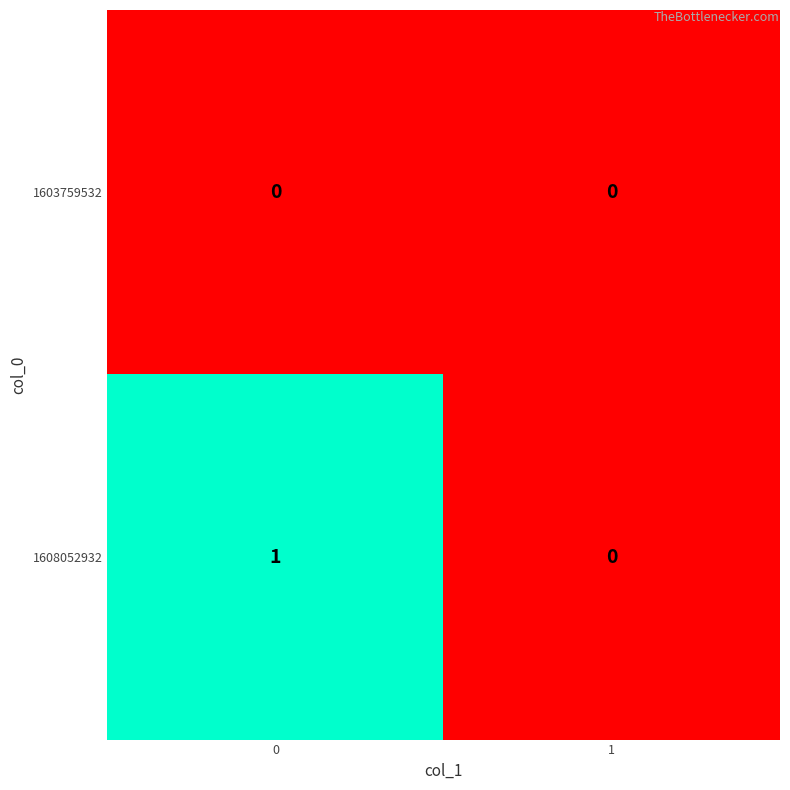

Which series has the widest spread of values?

1608052932